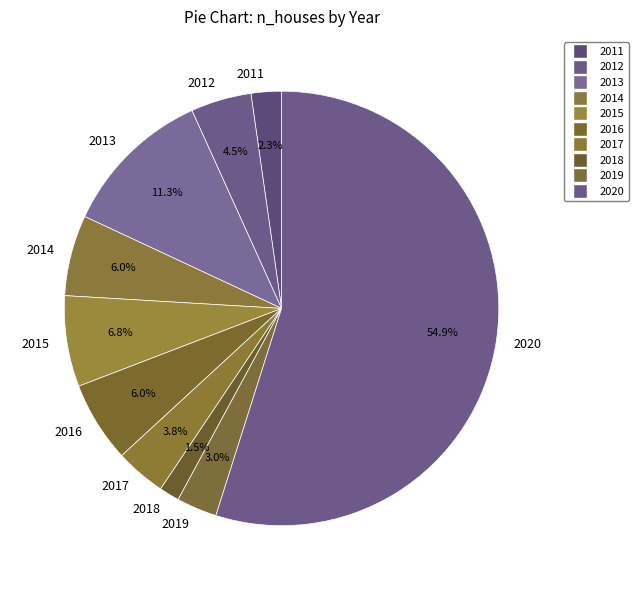

Which category accounts for the majority?

2020